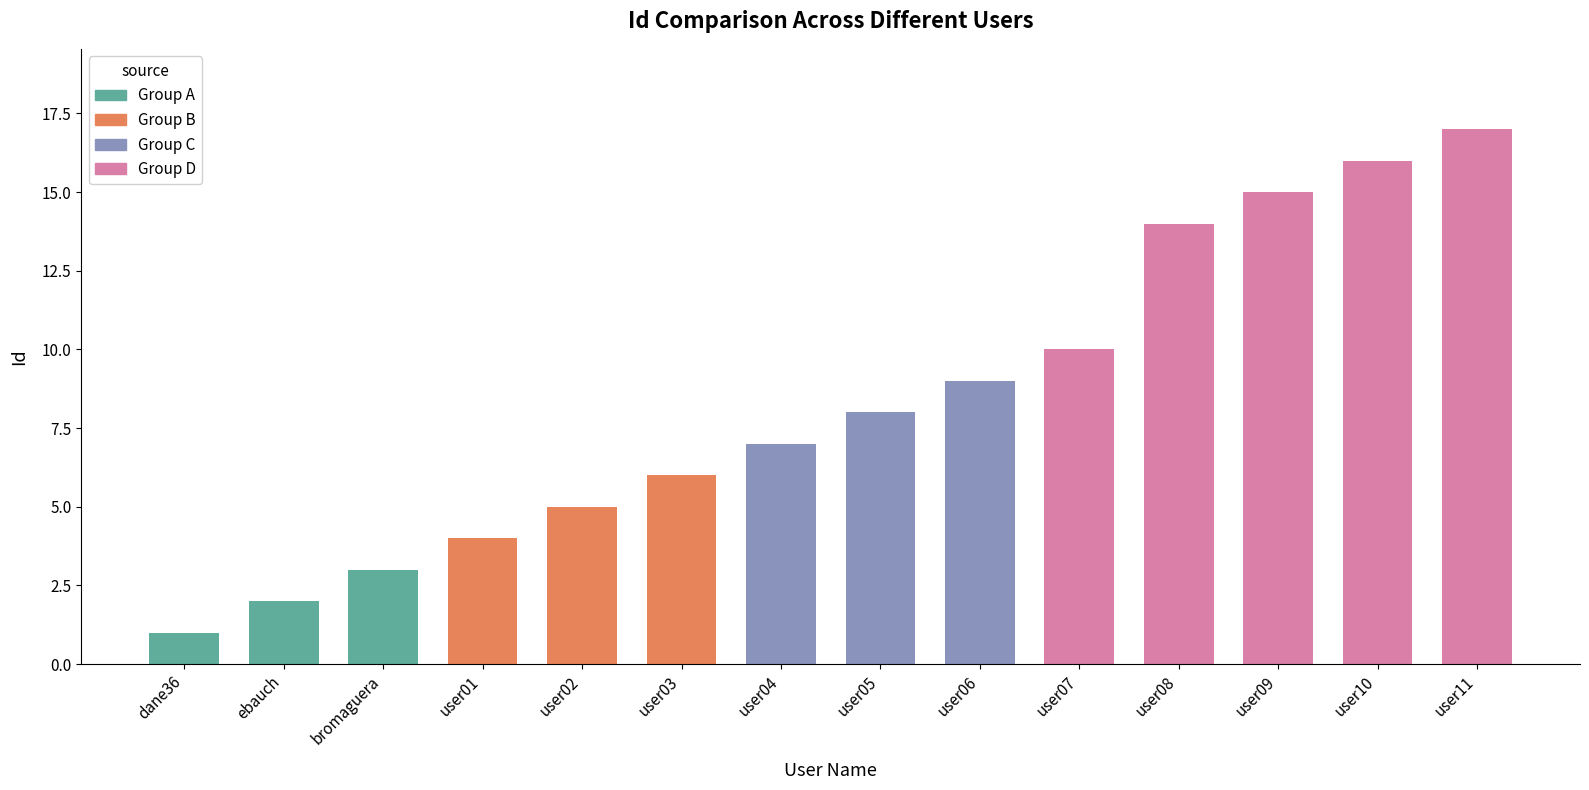

What is the smallest value displayed?

1